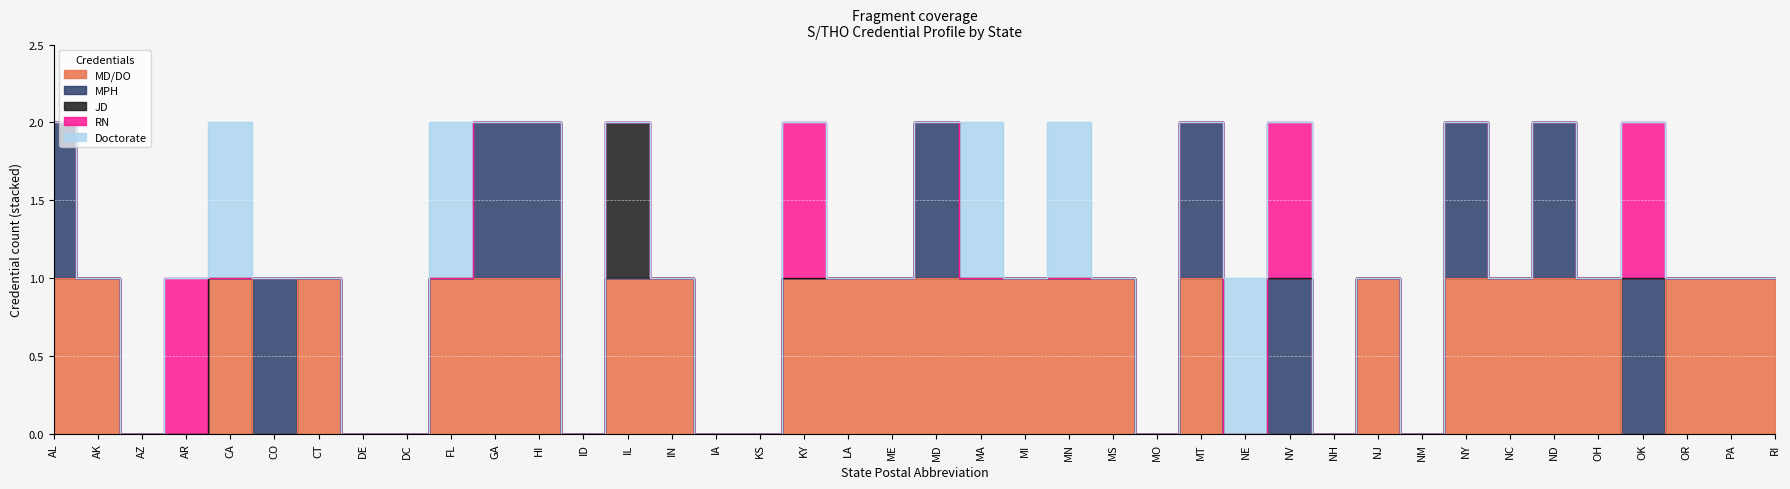

What is the label of the 16th point from the left?

IA